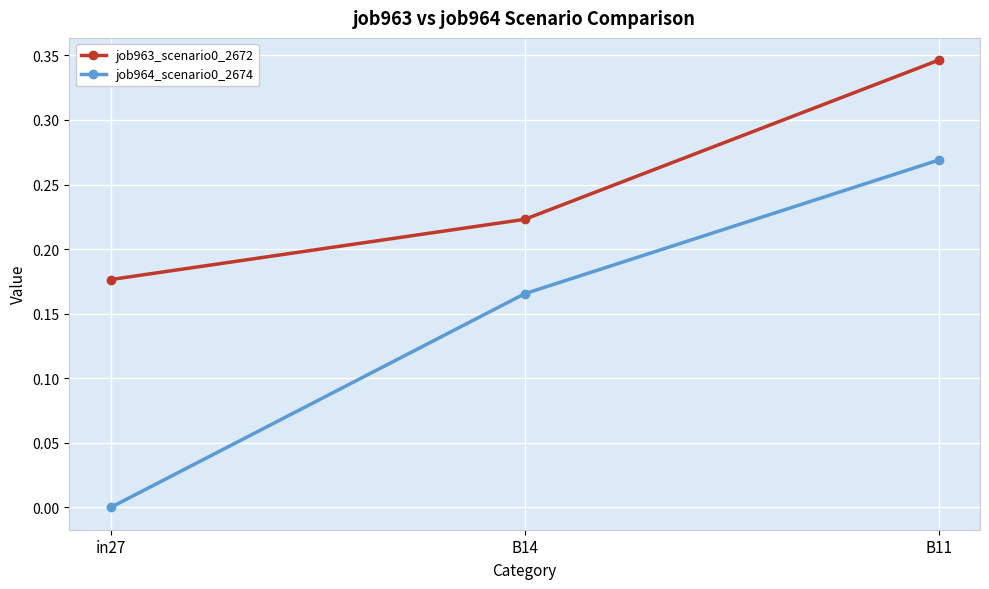

The job963_scenario0_2672 series shows 0.0 at in27. True or false?

False